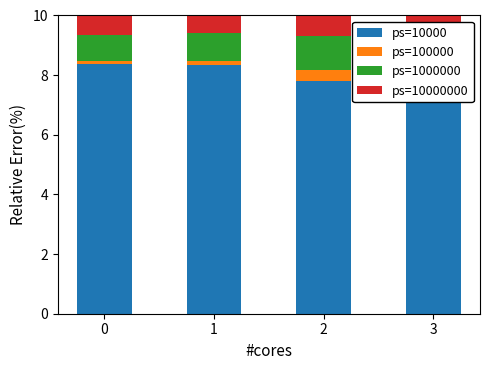

The value of ps=1000000 at 1 is 0.2. True or false?

False